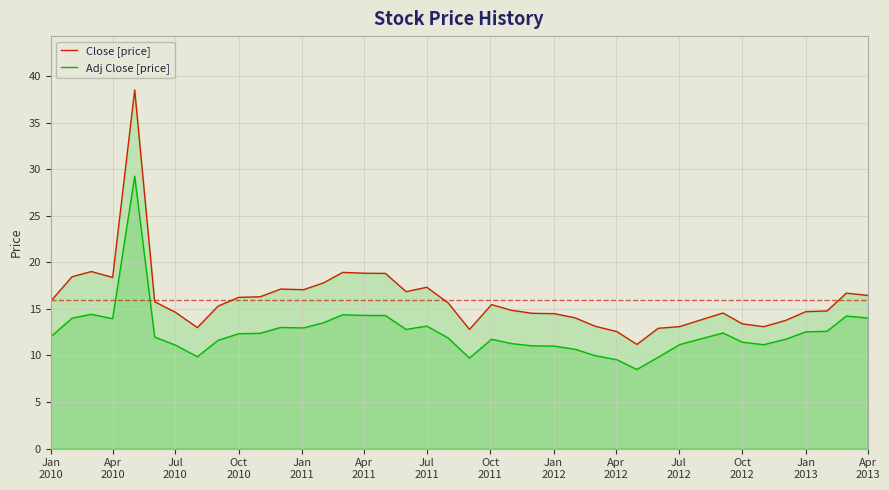

At which label does Close [price] first exceed 15?

Jan
2010